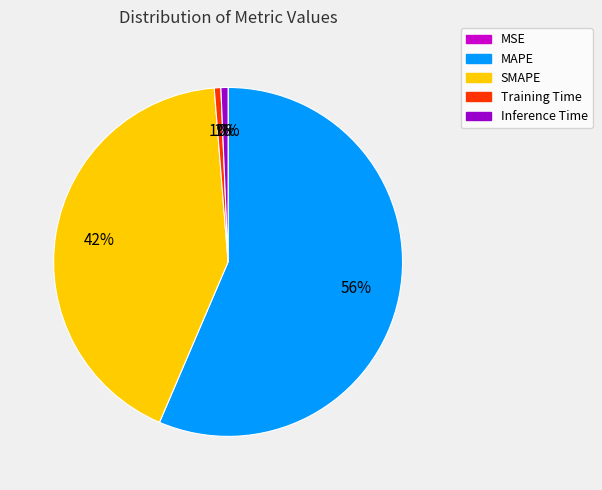

The Inference Time slice represents 1% of the pie. True or false?

True